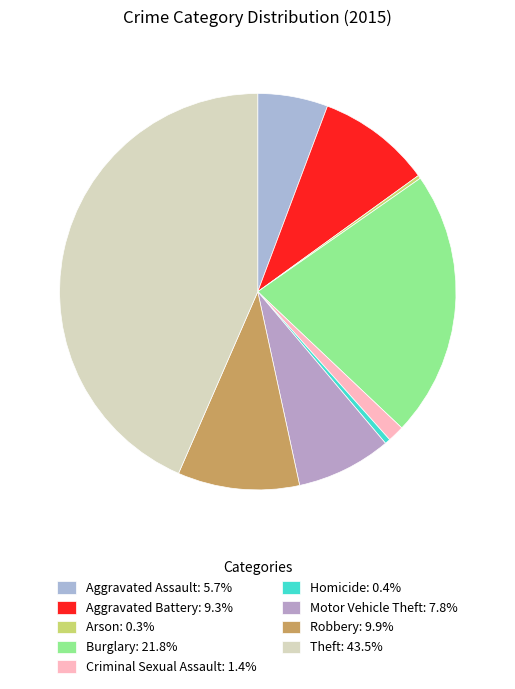

To the nearest percent, what is the difference between the Motor Vehicle Theft and Aggravated Battery slice percentages?

2%